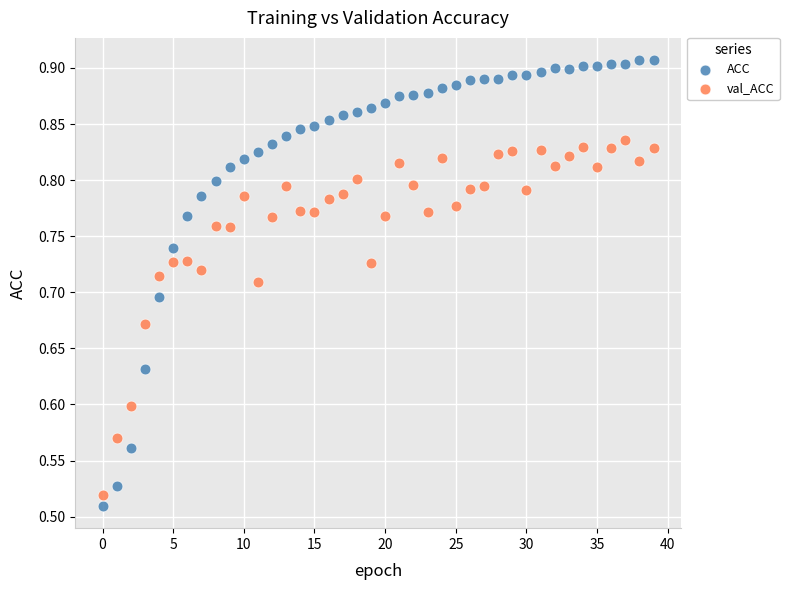

Which series reaches the maximum Y coordinate?

ACC